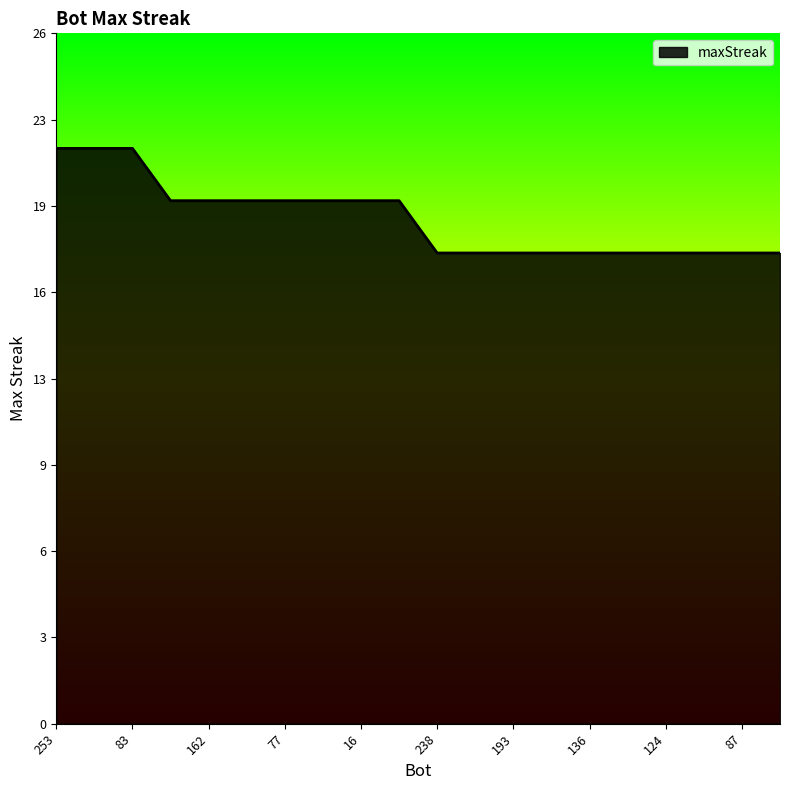

What is the smallest value displayed?

18